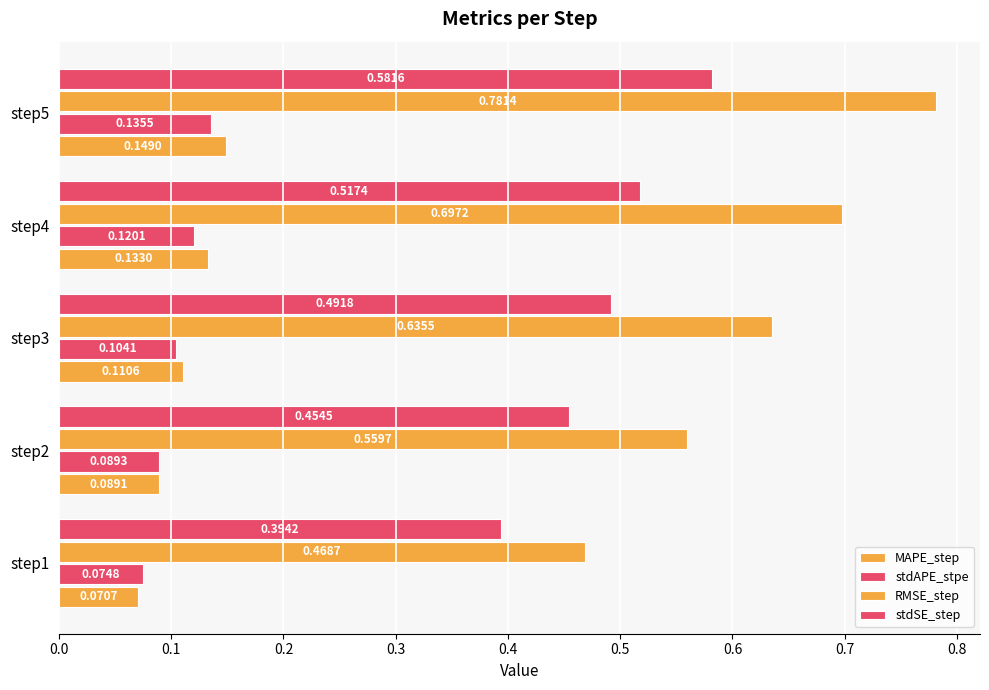

Count the number of categories in the chart.

5